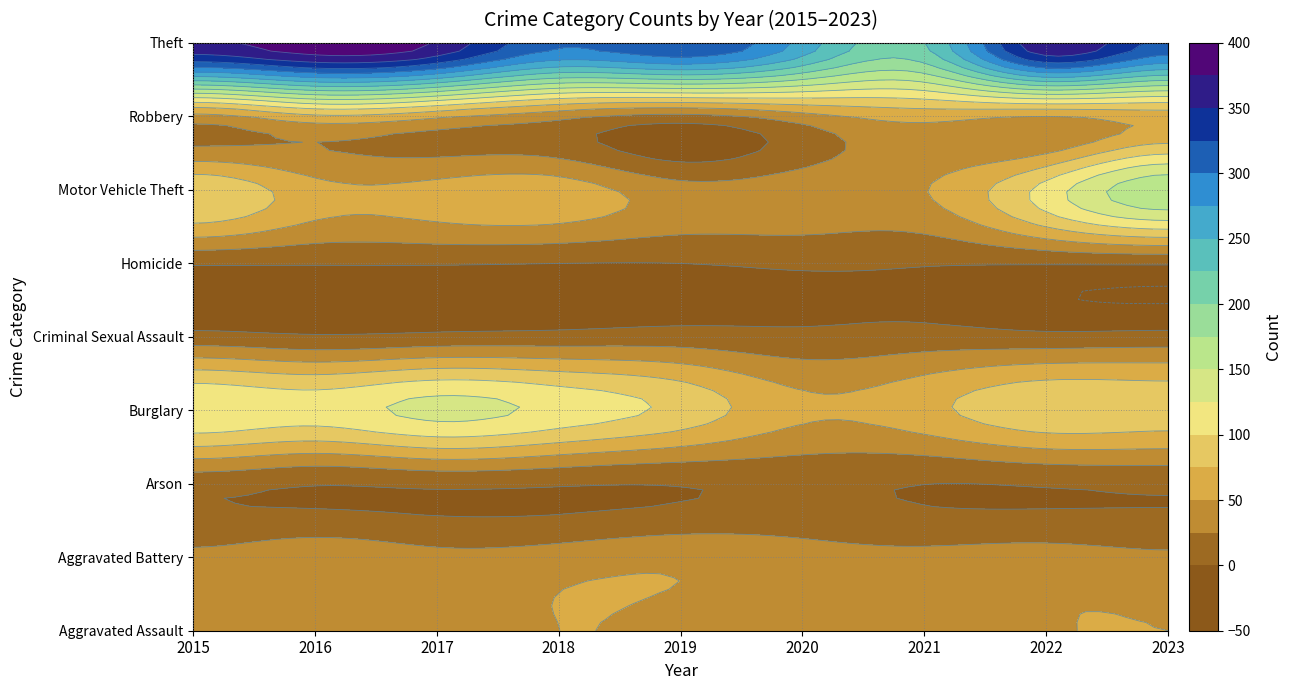

At how many categories does at least one series exceed 146?

9